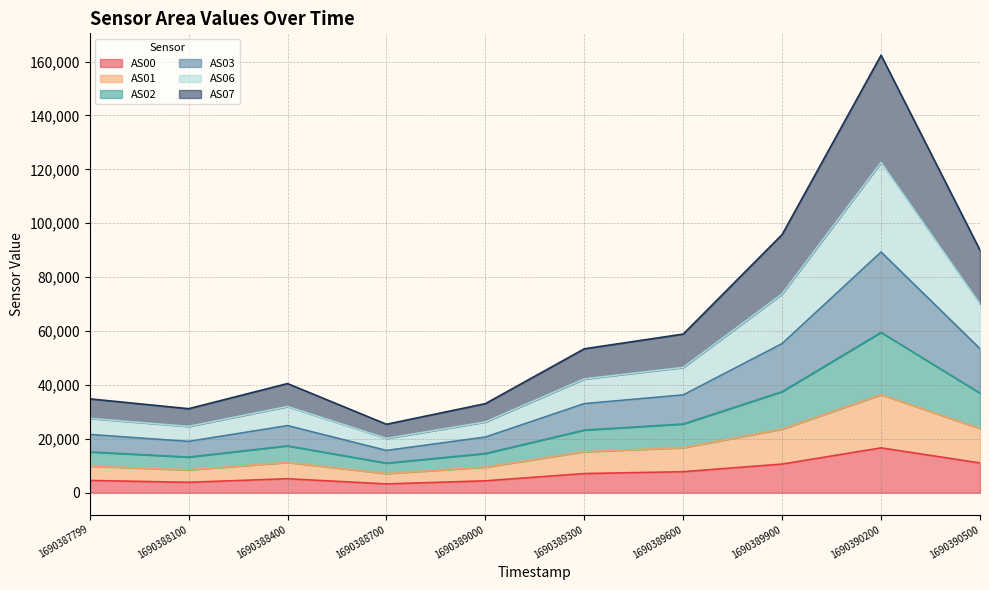

What is the total value across all series at 1690390500?

90006